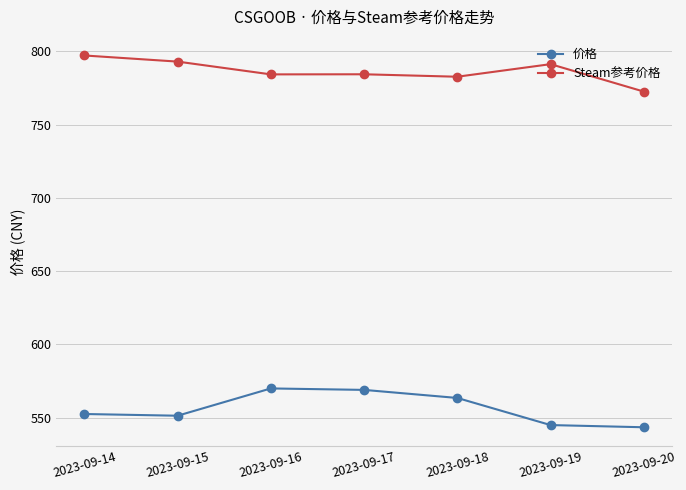

What is the spread (max minus min) of values at 2023-09-17?

215.4